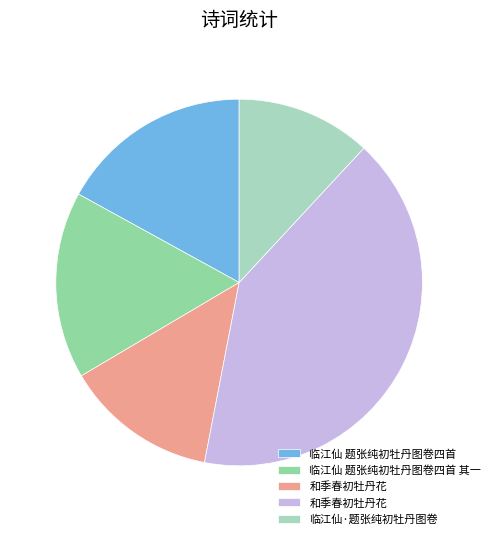

Is there a majority slice in this chart?

No